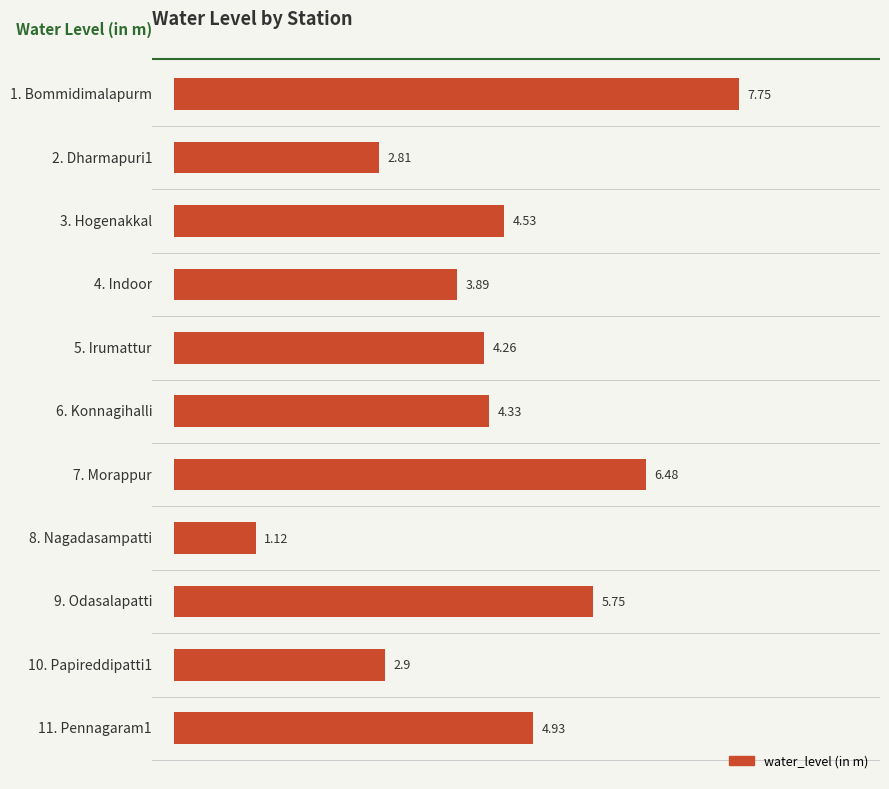

What is the average value?

4.4